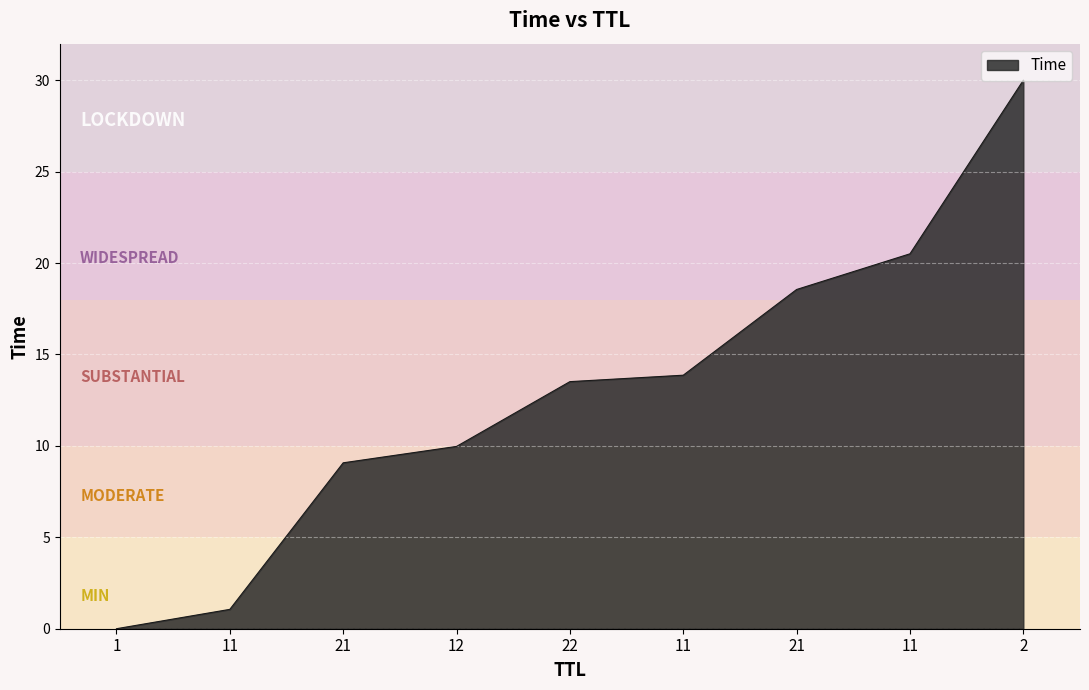

Is this an area chart (filled region under the line)?

Yes